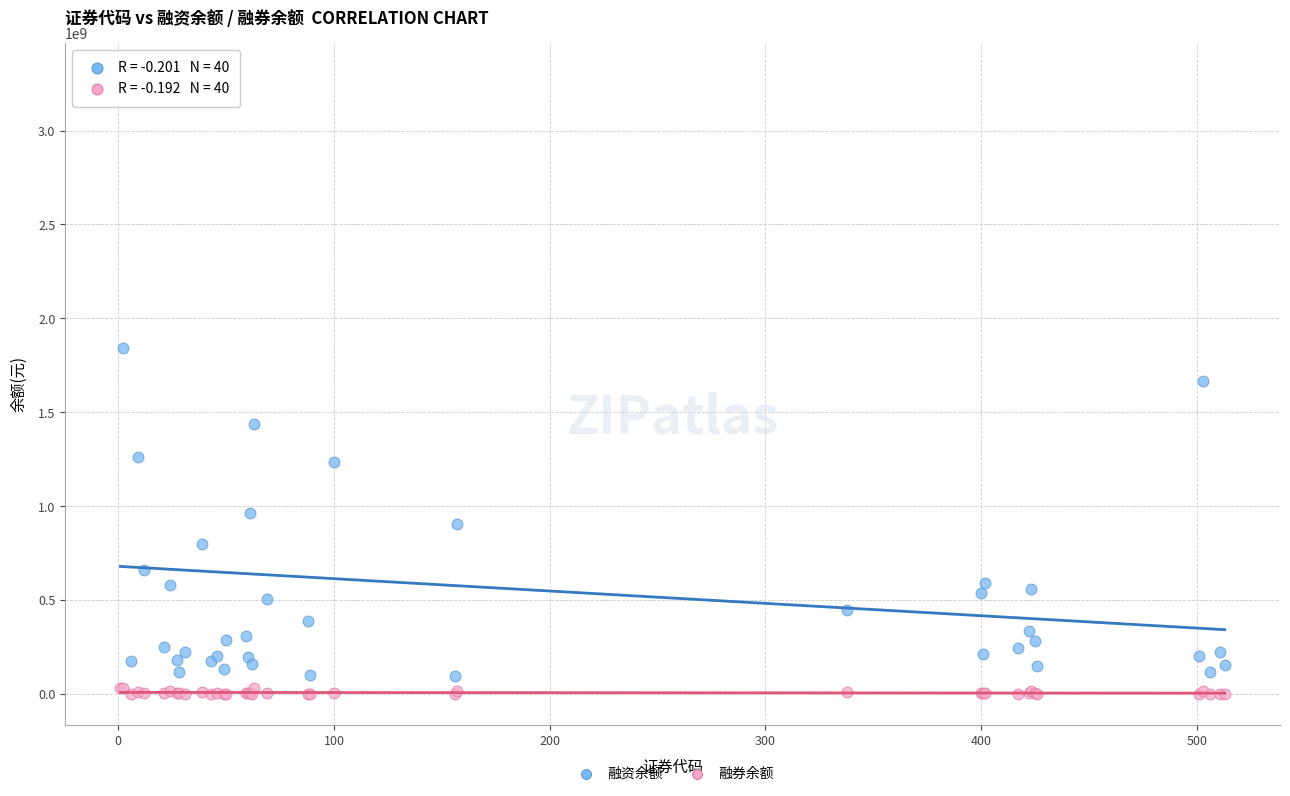

What is the X range (max minus min) for the scatter plot?

512